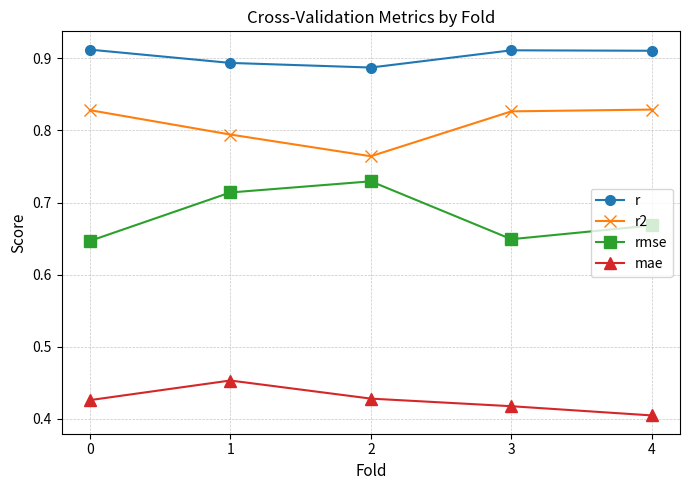

Does the chart have visible grid lines?

Yes